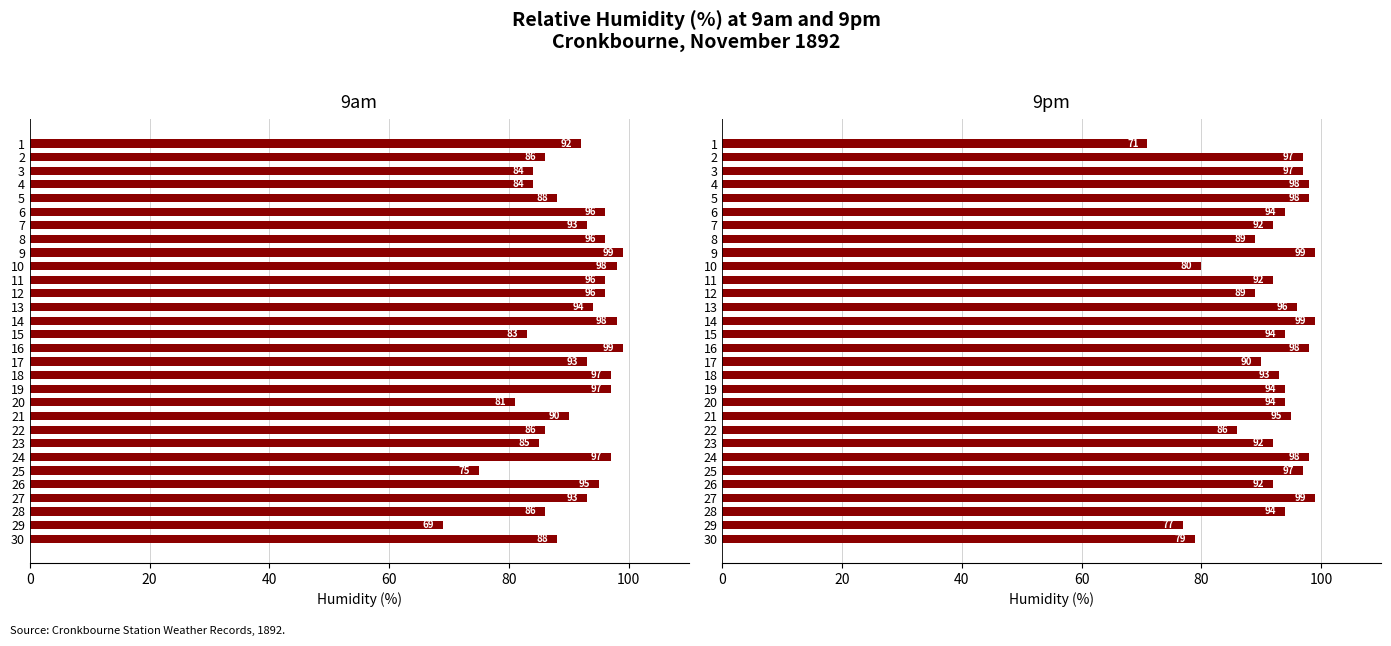

What is the smallest value displayed?

69